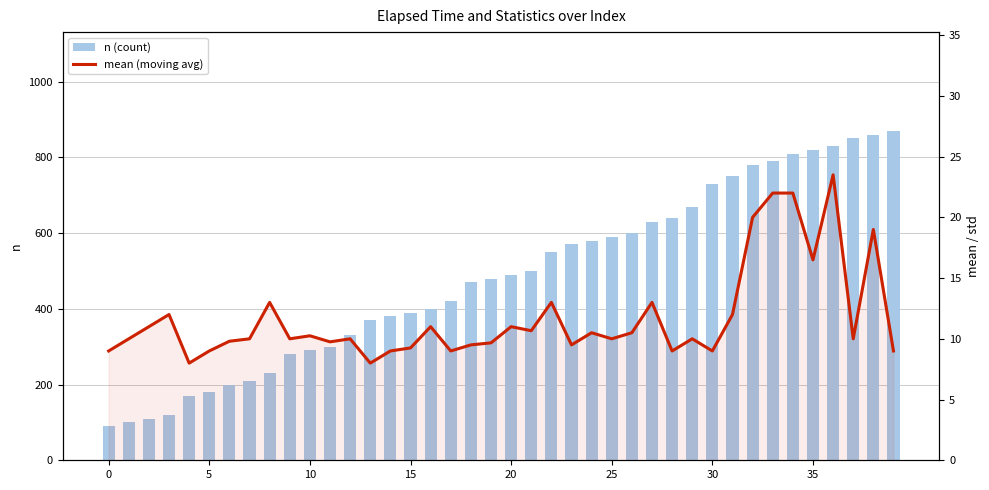

How many data points in mean (moving avg) are above 10?

18